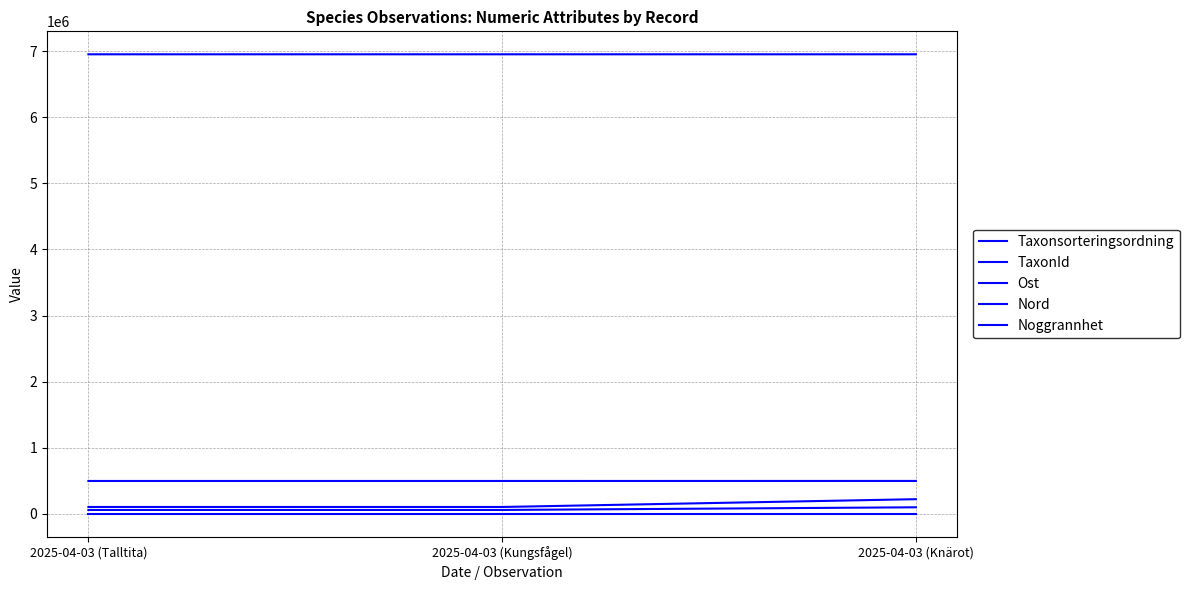

What is the sum of the Ost values at 2025-04-03 (Knärot) and 2025-04-03 (Kungsfågel)?

993548